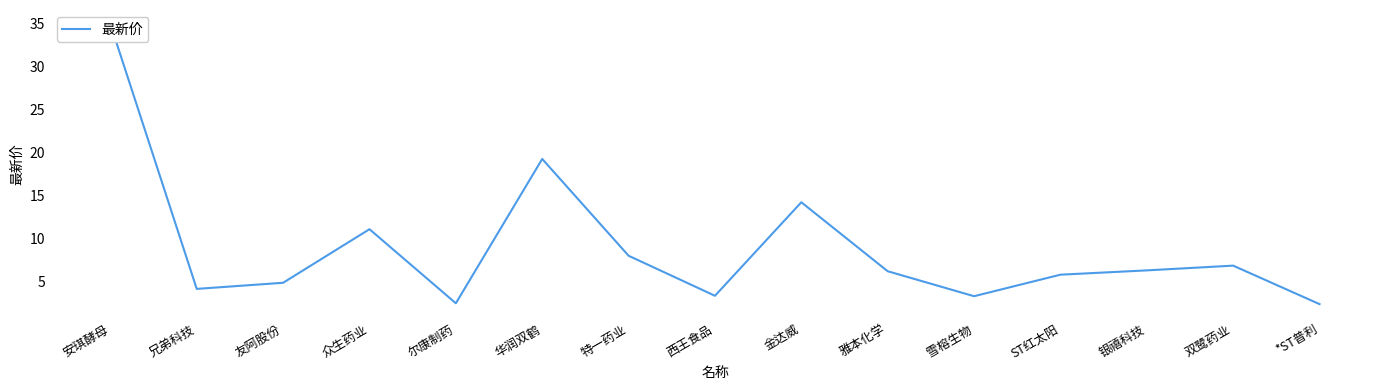

How many data points are less than 6?

7